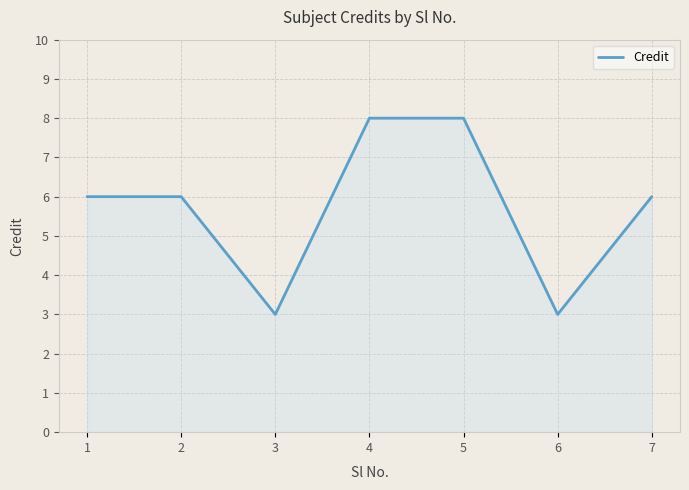

The value at 6 is 3. True or false?

True